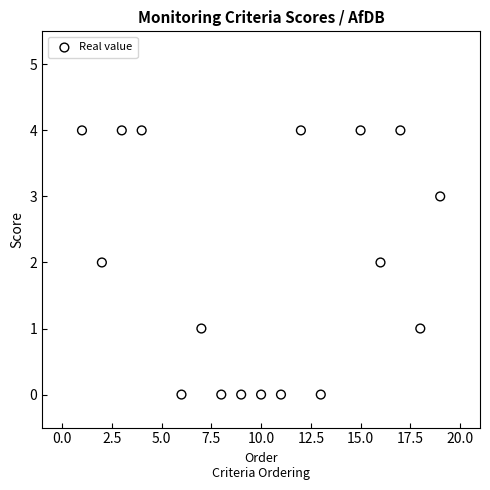

What is the range of Y values (max minus min)?

4